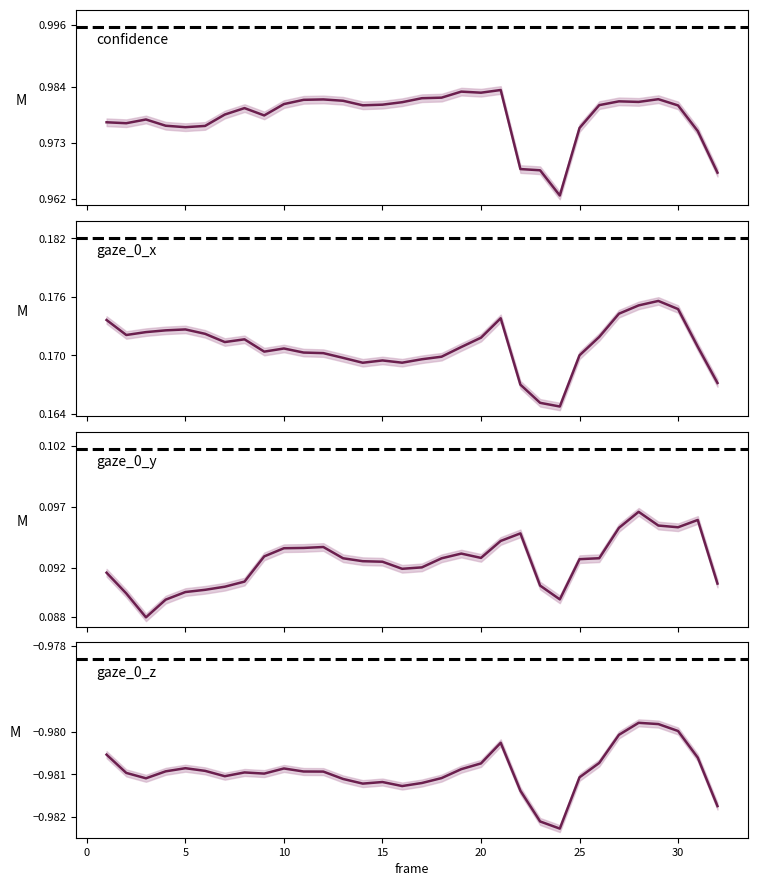

What is the average value of the confidence series?

1.0